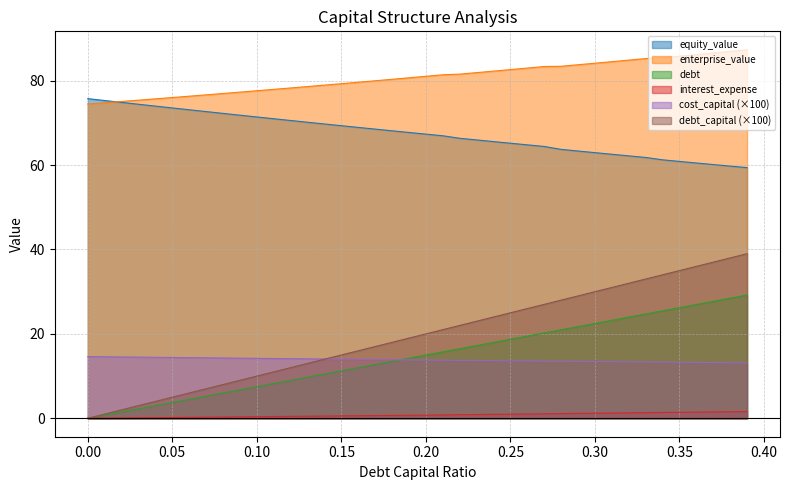

Reading right to left, transcribe all the data shown in this chart.

debt_capital: 29.2	28.5	27.7	27.0	26.2	25.5	24.7	24.0	23.2	22.5	21.7	21.0	20.2	19.5	18.7	18.0	17.2	16.5	15.7	15.0	14.2	13.5	12.7	12.0	11.2	10.5	9.7	9.0	8.2	7.5	6.7	6.0	5.2	4.5	3.7	3.0	2.2	1.5	0.7	0.0
equity_value: 59.4	59.8	60.1	60.5	60.9	61.2	61.8	62.2	62.6	62.9	63.3	63.7	64.4	64.8	65.2	65.6	66.0	66.4	66.9	67.3	67.7	68.1	68.5	68.9	69.3	69.7	70.2	70.6	71.0	71.4	71.8	72.2	72.7	73.1	73.5	74.0	74.4	74.9	75.3	75.7
enterprise_value: 87.3	86.9	86.6	86.2	85.8	85.4	85.2	84.9	84.5	84.1	83.8	83.4	83.4	83.0	82.6	82.3	81.9	81.6	81.4	81.0	80.7	80.3	80.0	79.6	79.3	78.9	78.6	78.3	77.9	77.6	77.3	77.0	76.6	76.3	76.0	75.7	75.4	75.1	74.8	74.5
debt: 39.0	38.0	37.0	36.0	35.0	34.0	33.0	32.0	31.0	30.0	29.0	28.0	27.0	26.0	25.0	24.0	23.0	22.0	21.0	20.0	19.0	18.0	17.0	16.0	15.0	14.0	13.0	12.0	11.0	10.0	9.0	8.0	7.0	6.0	5.0	4.0	3.0	2.0	1.0	0.0
interest_expense: 1.6	1.5	1.5	1.5	1.4	1.4	1.3	1.3	1.2	1.2	1.2	1.1	1.0	1.0	1.0	0.9	0.9	0.9	0.8	0.8	0.7	0.7	0.6	0.6	0.6	0.5	0.5	0.5	0.4	0.4	0.3	0.3	0.3	0.2	0.2	0.2	0.1	0.1	0.0	0.0
cost_capital: 13.1	13.2	13.2	13.2	13.3	13.3	13.3	13.4	13.4	13.5	13.5	13.5	13.5	13.6	13.6	13.7	13.7	13.7	13.8	13.8	13.8	13.9	13.9	14.0	14.0	14.0	14.1	14.1	14.2	14.2	14.2	14.3	14.3	14.4	14.4	14.5	14.5	14.5	14.6	14.6